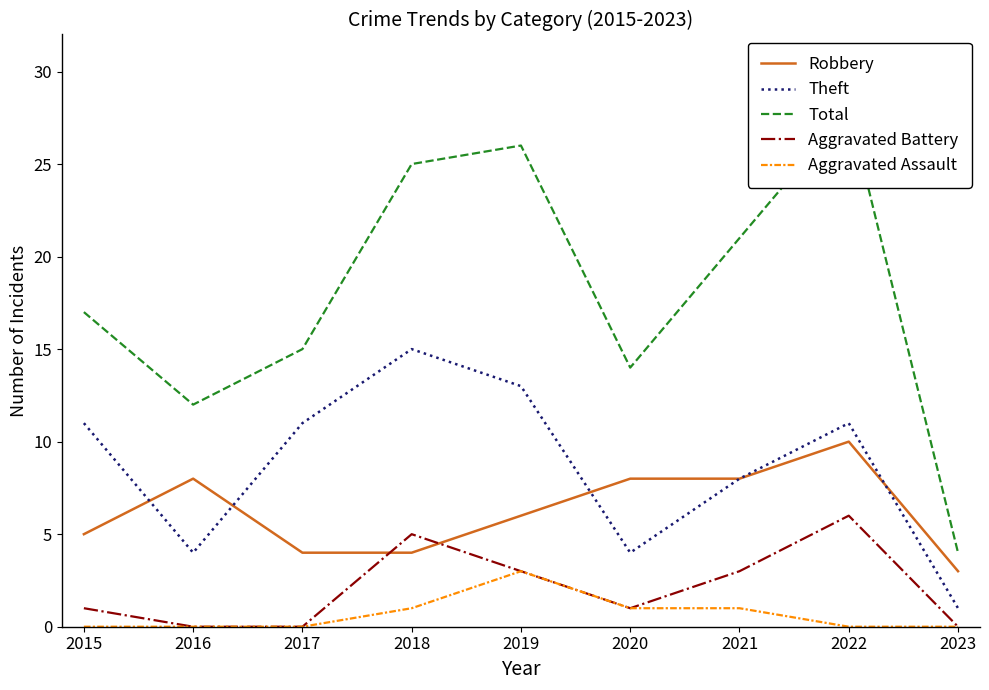

Which series has the widest spread of values?

Total